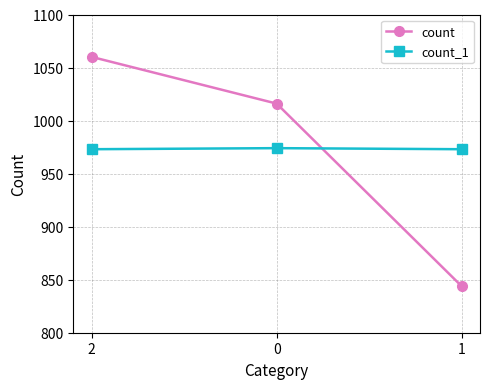

How many count values are between 844 and 1060?

3